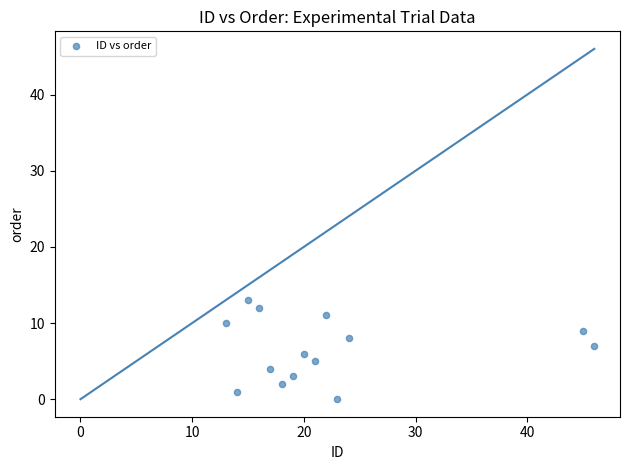

What is the range of X values (max minus min)?

33